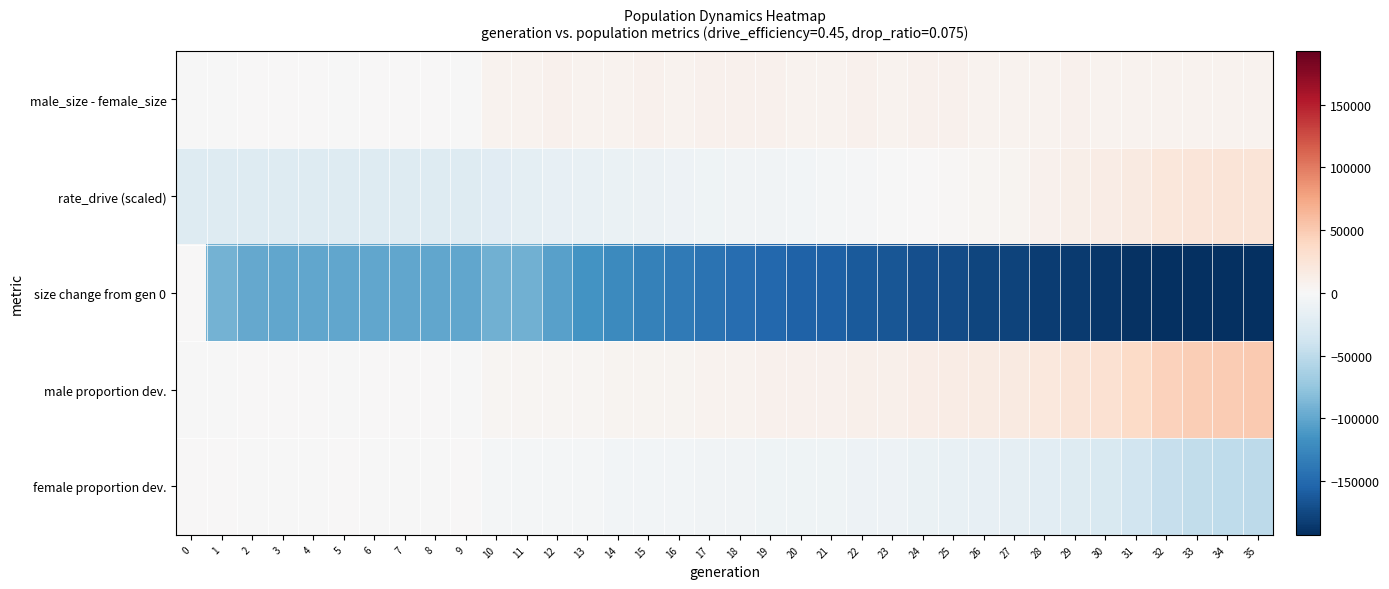

Which category has the highest value across all series?

35